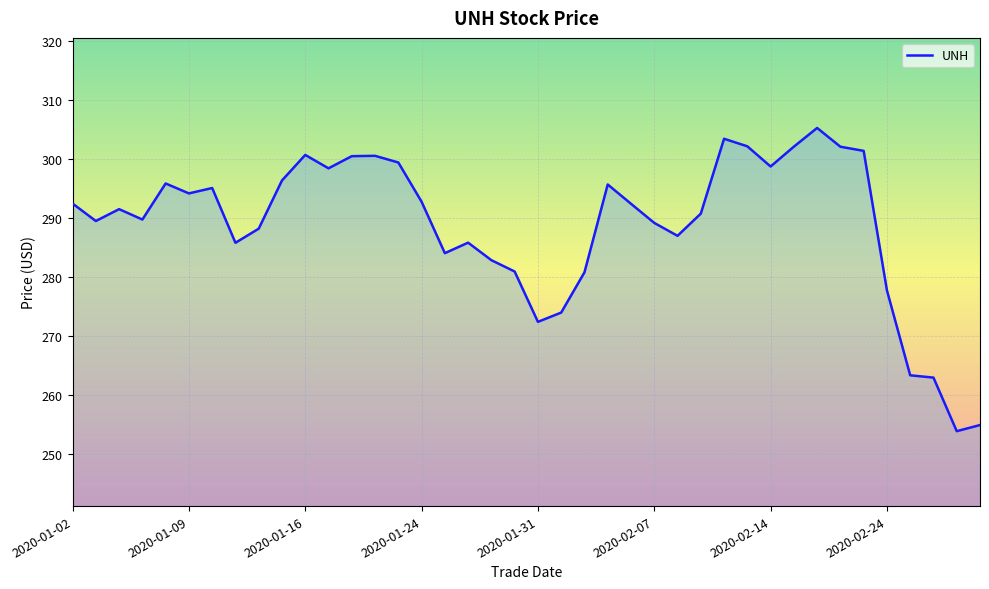

How many values are below 292?

20